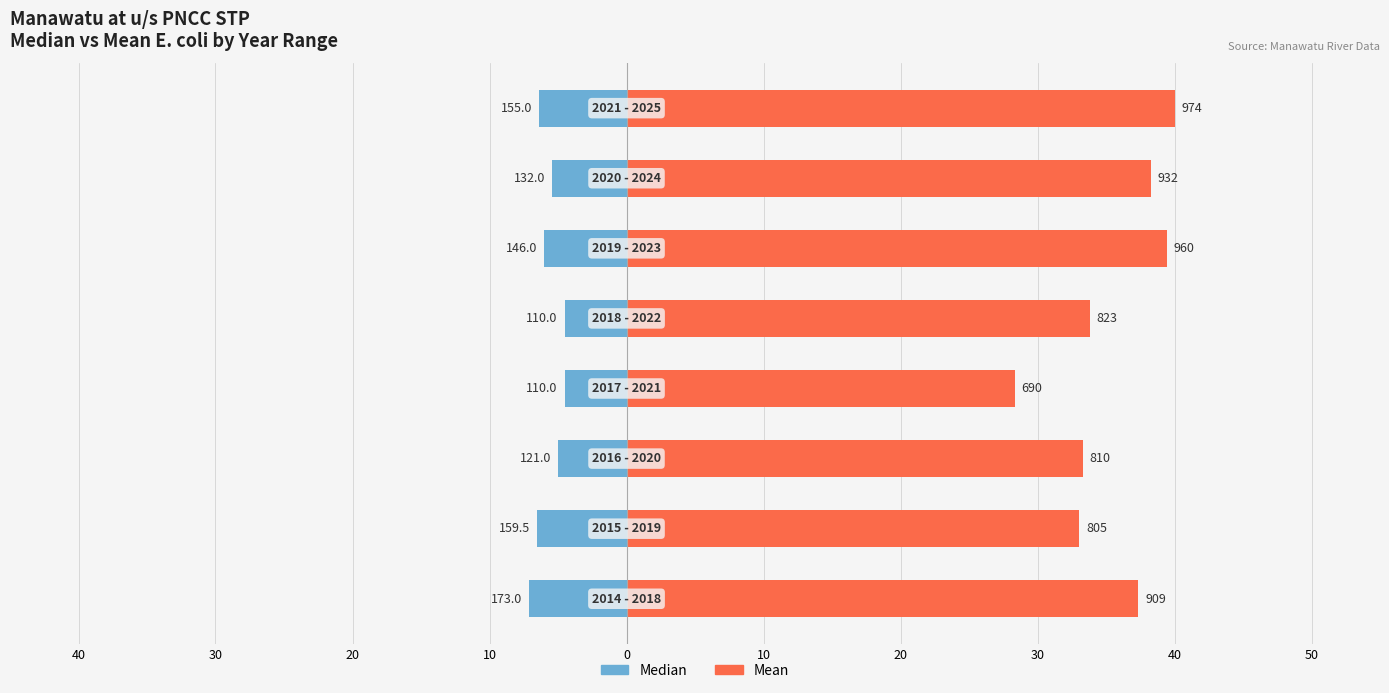

What is the average value of the Median series?

-5.7